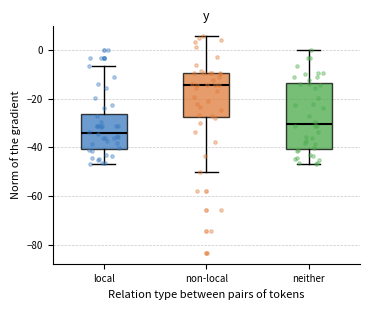

Which box's median line is the highest?

non-local